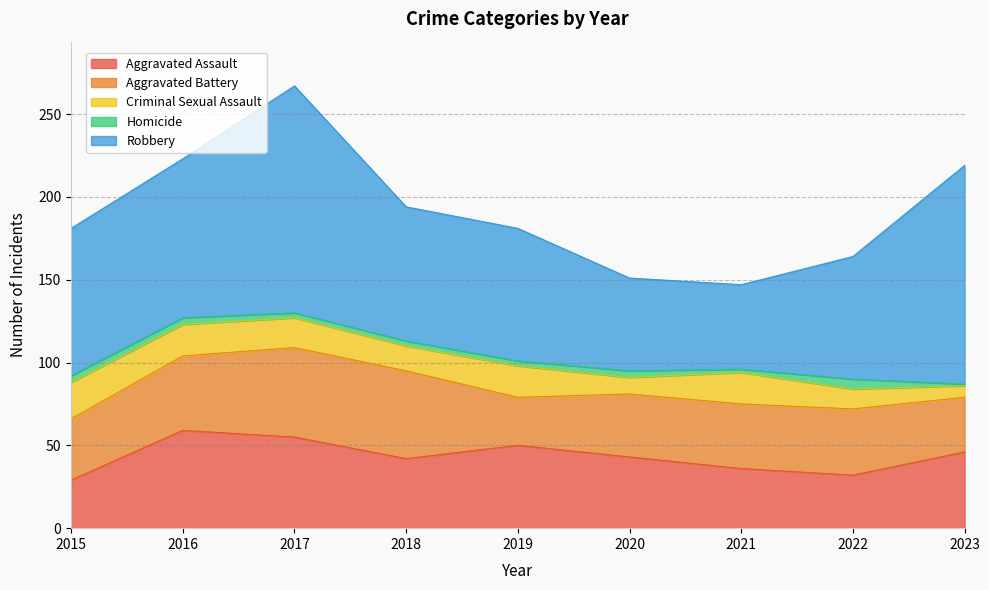

Reading left to right, transcribe all the data shown in this chart.

Aggravated Assault: 29	59	55	42	50	43	36	32	46
Aggravated Battery: 37	45	54	53	29	38	39	40	33
Criminal Sexual Assault: 22	19	18	15	19	10	19	12	7
Homicide: 4	4	3	3	3	4	2	6	1
Robbery: 89	96	137	81	80	56	51	74	132